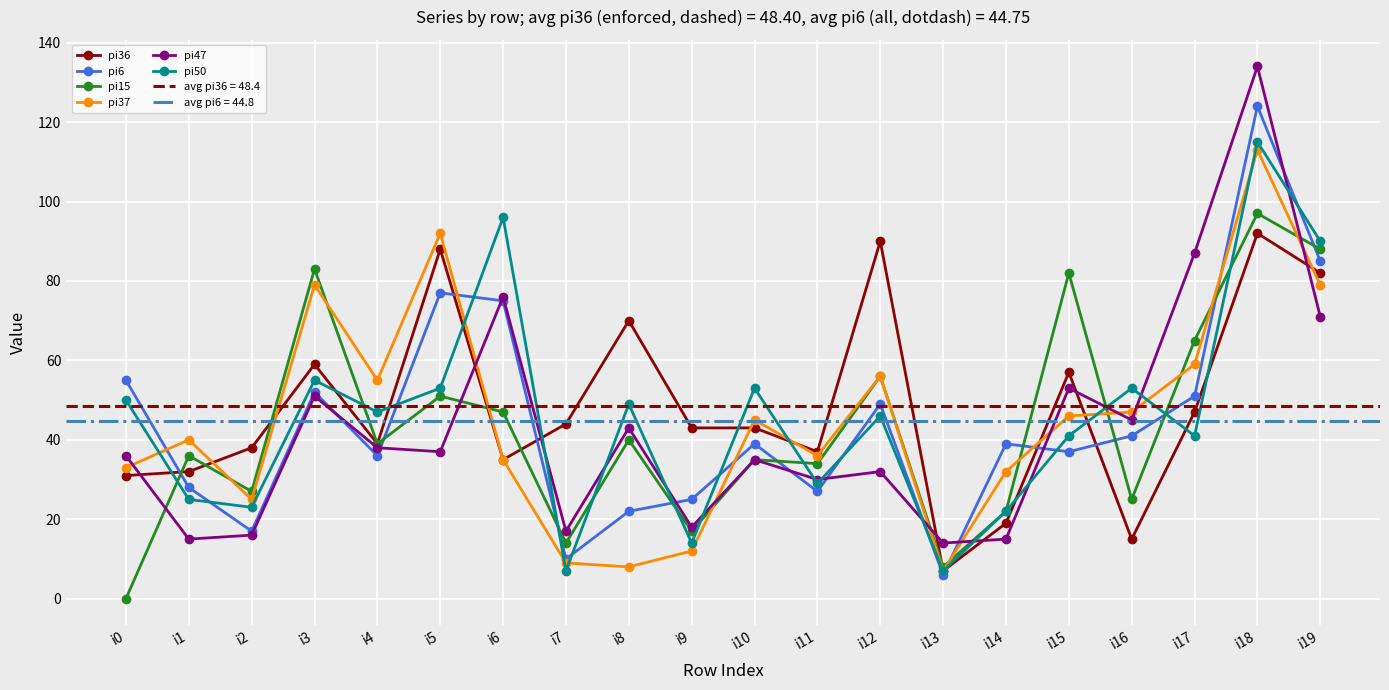

Which series has the largest range (max minus min)?

pi47